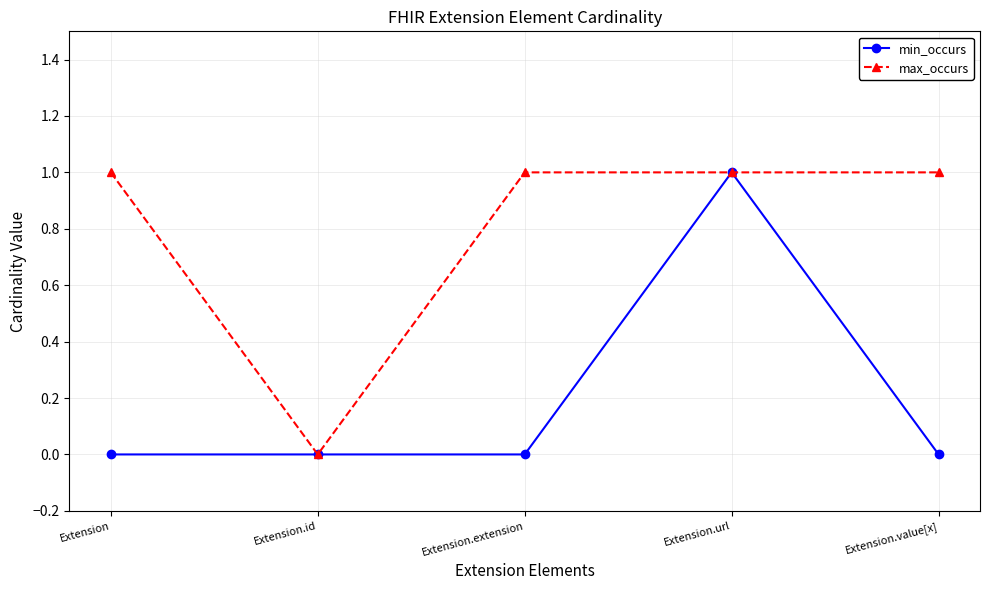

What is the average value of the max_occurs series?

1